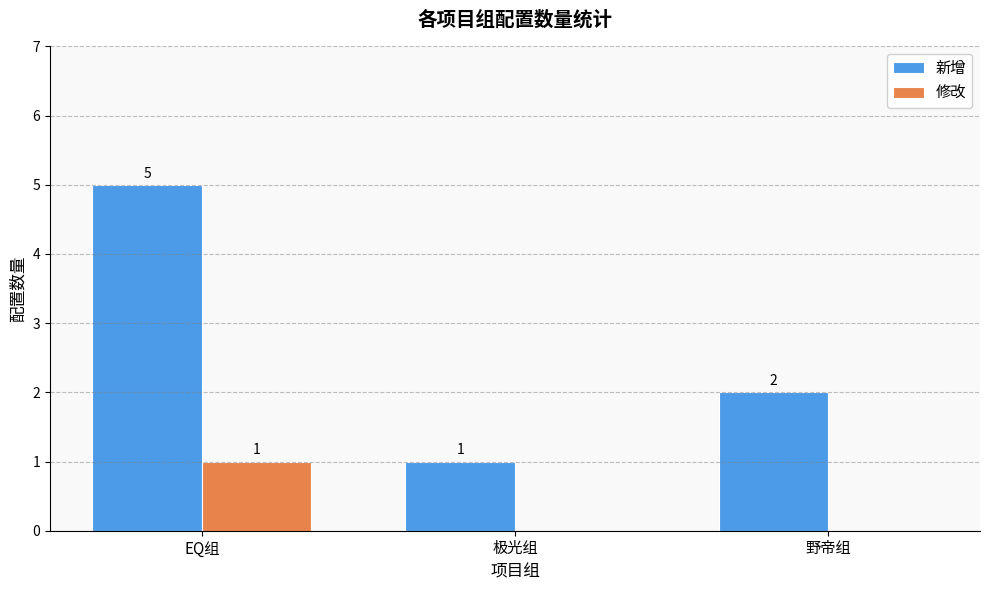

What are all the series names shown in the legend?

新增, 修改